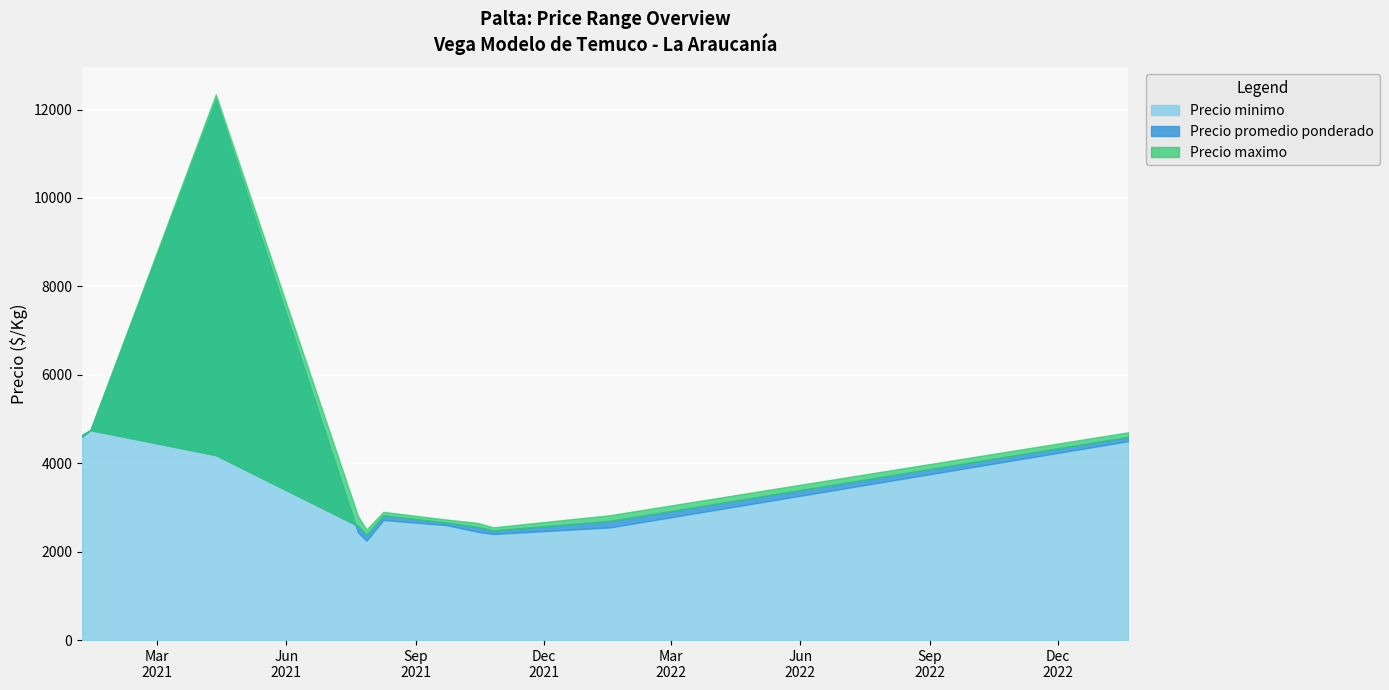

What is the sum of all Precio minimo values?

159700